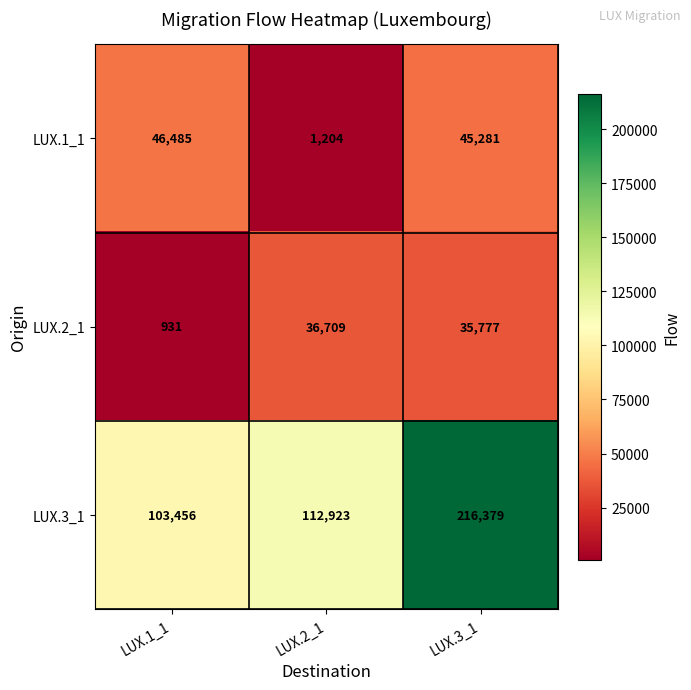

How many distinct data groups are displayed?

3